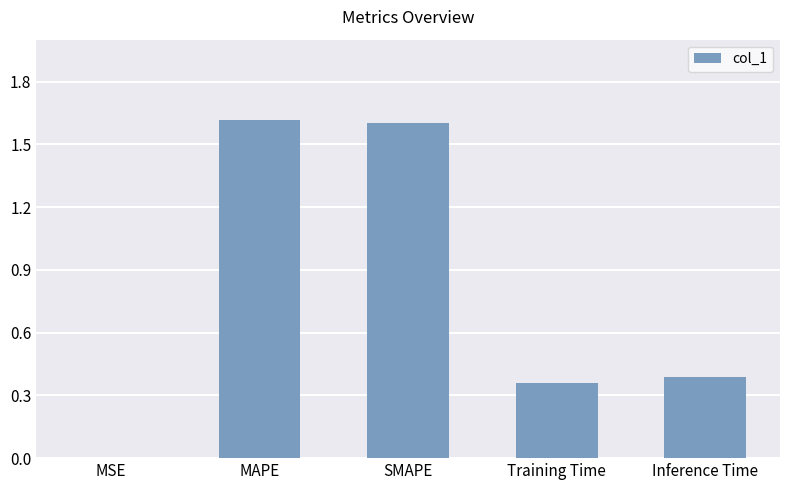

Where is the data nearest to the value 0?

MSE